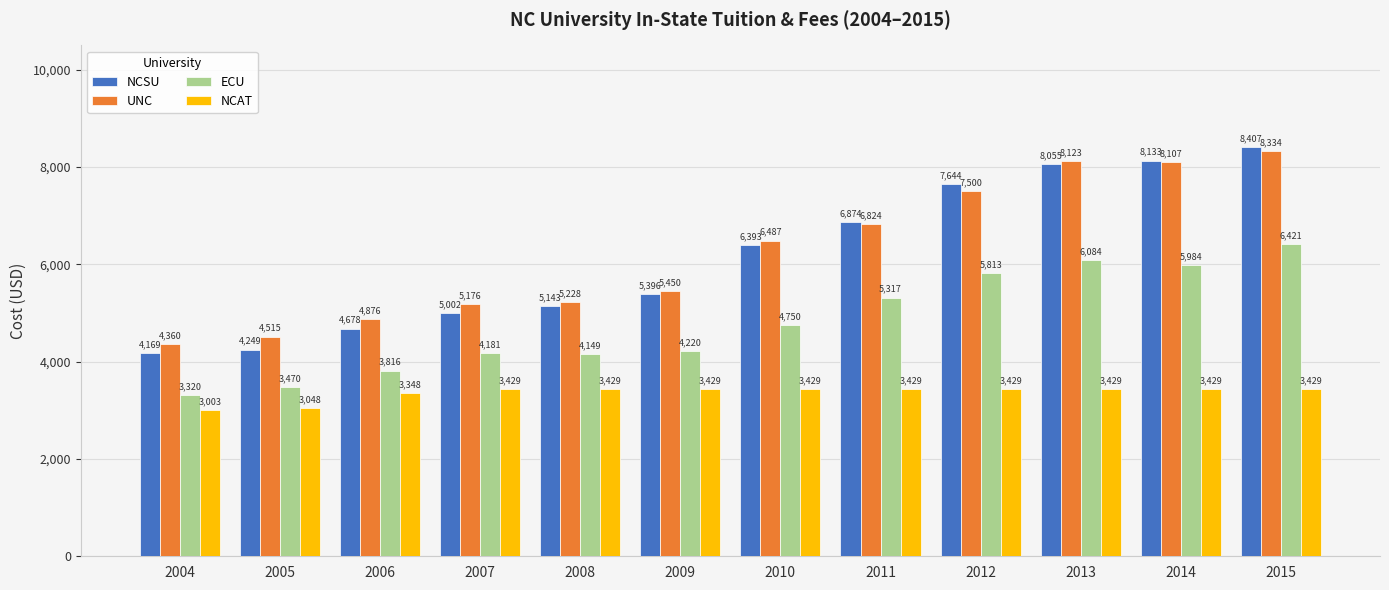

Which category has the highest value in the NCSU series?

2015